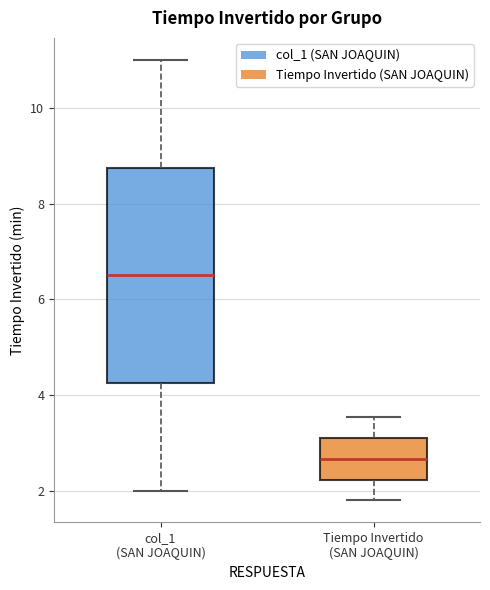

Where is the lower edge of the box for col_1 (SAN JOAQUIN) on the y-axis? The values are not printed on the chart, so give them approximately, as read against the axis.

4.2